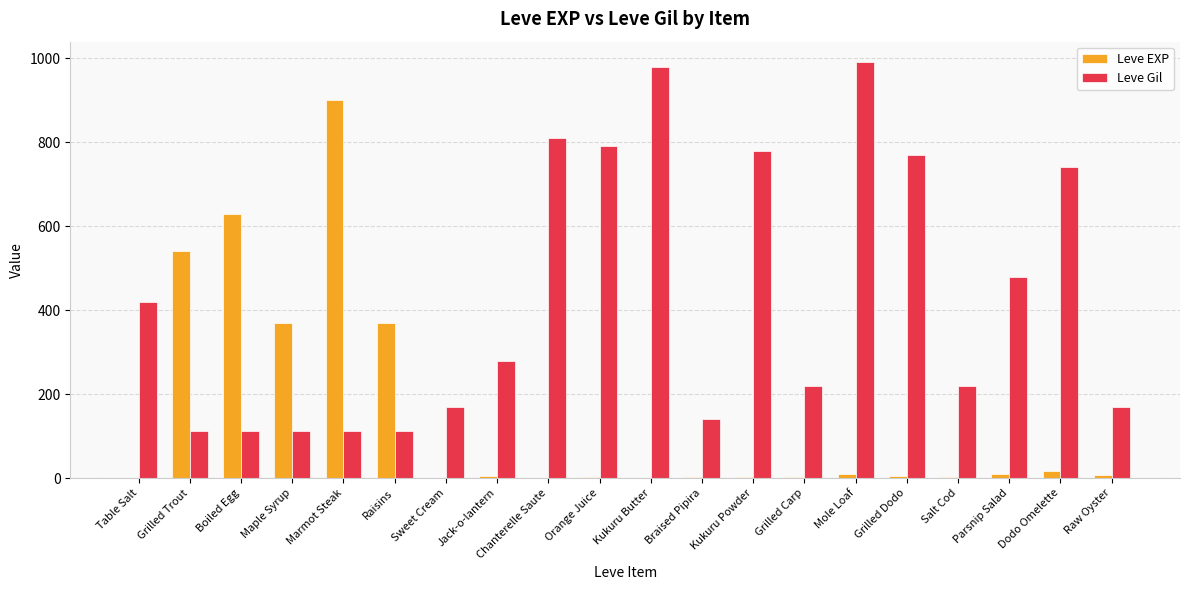

How many categories are shown in the chart?

20